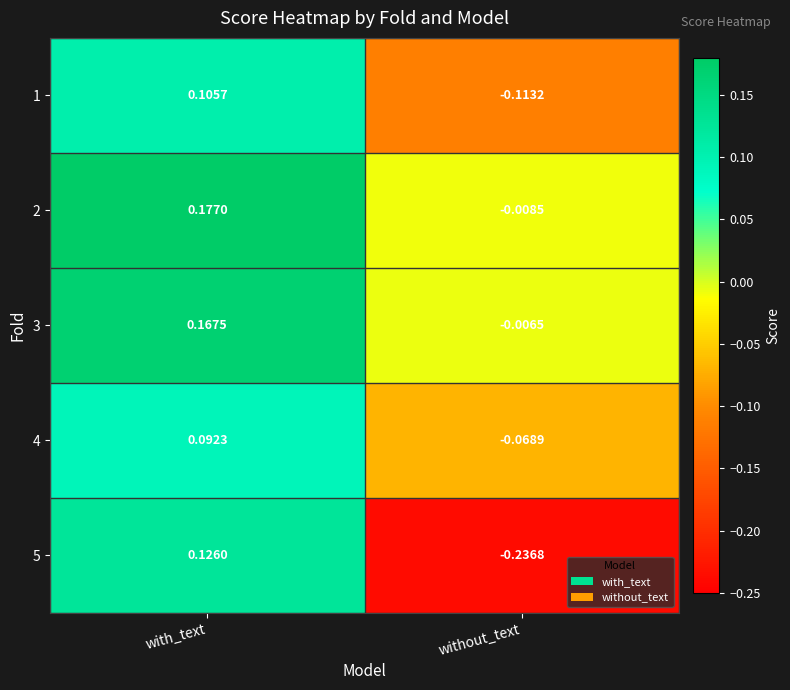

List the labels in order of 1 value, largest first.

with_text, without_text